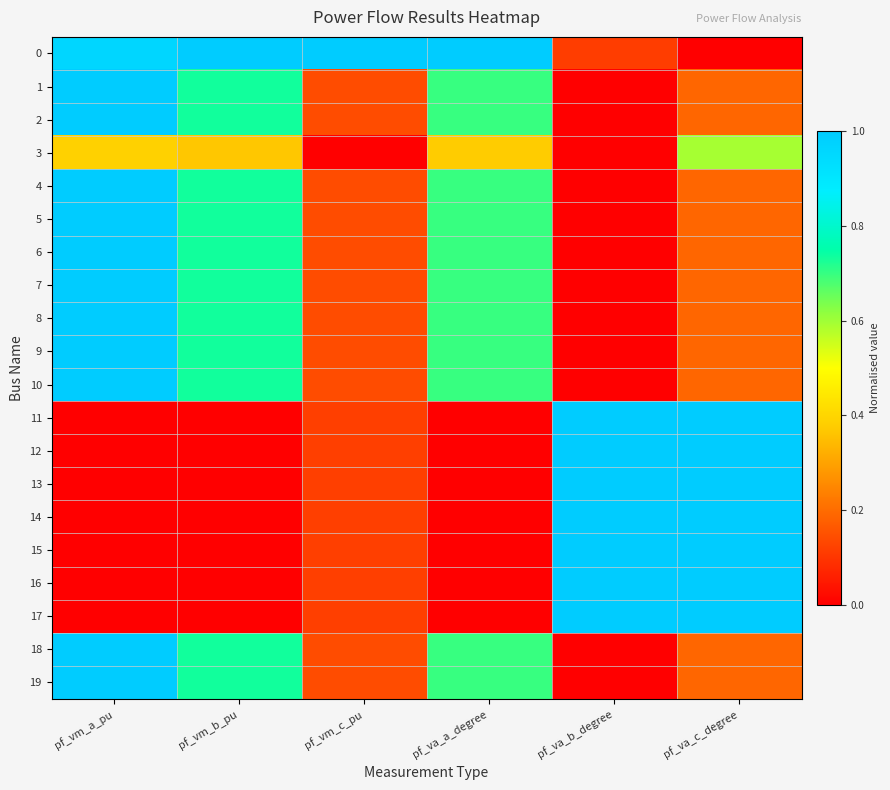

Reading left to right, transcribe all the data shown in this chart.

0: pf_vm_a_pu=1.0	pf_vm_b_pu=1.0	pf_vm_c_pu=1.0	pf_va_a_degree=1.0	pf_va_b_degree=0.1	pf_va_c_degree=0.0
1: pf_vm_a_pu=1.0	pf_vm_b_pu=0.7	pf_vm_c_pu=0.1	pf_va_a_degree=0.7	pf_va_b_degree=0.0	pf_va_c_degree=0.2
2: pf_vm_a_pu=1.0	pf_vm_b_pu=0.7	pf_vm_c_pu=0.1	pf_va_a_degree=0.7	pf_va_b_degree=0.0	pf_va_c_degree=0.2
3: pf_vm_a_pu=0.4	pf_vm_b_pu=0.4	pf_vm_c_pu=0.0	pf_va_a_degree=0.4	pf_va_b_degree=0.0	pf_va_c_degree=0.6
4: pf_vm_a_pu=1.0	pf_vm_b_pu=0.7	pf_vm_c_pu=0.1	pf_va_a_degree=0.7	pf_va_b_degree=0.0	pf_va_c_degree=0.2
5: pf_vm_a_pu=1.0	pf_vm_b_pu=0.7	pf_vm_c_pu=0.1	pf_va_a_degree=0.7	pf_va_b_degree=0.0	pf_va_c_degree=0.2
6: pf_vm_a_pu=1.0	pf_vm_b_pu=0.7	pf_vm_c_pu=0.1	pf_va_a_degree=0.7	pf_va_b_degree=0.0	pf_va_c_degree=0.2
7: pf_vm_a_pu=1.0	pf_vm_b_pu=0.7	pf_vm_c_pu=0.1	pf_va_a_degree=0.7	pf_va_b_degree=0.0	pf_va_c_degree=0.2
8: pf_vm_a_pu=1.0	pf_vm_b_pu=0.7	pf_vm_c_pu=0.1	pf_va_a_degree=0.7	pf_va_b_degree=0.0	pf_va_c_degree=0.2
9: pf_vm_a_pu=1.0	pf_vm_b_pu=0.7	pf_vm_c_pu=0.1	pf_va_a_degree=0.7	pf_va_b_degree=0.0	pf_va_c_degree=0.2
10: pf_vm_a_pu=1.0	pf_vm_b_pu=0.7	pf_vm_c_pu=0.1	pf_va_a_degree=0.7	pf_va_b_degree=0.0	pf_va_c_degree=0.2
11: pf_vm_a_pu=0.0	pf_vm_b_pu=0.0	pf_vm_c_pu=0.1	pf_va_a_degree=0.0	pf_va_b_degree=1.0	pf_va_c_degree=1.0
12: pf_vm_a_pu=0.0	pf_vm_b_pu=0.0	pf_vm_c_pu=0.1	pf_va_a_degree=0.0	pf_va_b_degree=1.0	pf_va_c_degree=1.0
13: pf_vm_a_pu=0.0	pf_vm_b_pu=0.0	pf_vm_c_pu=0.1	pf_va_a_degree=0.0	pf_va_b_degree=1.0	pf_va_c_degree=1.0
14: pf_vm_a_pu=0.0	pf_vm_b_pu=0.0	pf_vm_c_pu=0.1	pf_va_a_degree=0.0	pf_va_b_degree=1.0	pf_va_c_degree=1.0
15: pf_vm_a_pu=0.0	pf_vm_b_pu=0.0	pf_vm_c_pu=0.1	pf_va_a_degree=0.0	pf_va_b_degree=1.0	pf_va_c_degree=1.0
16: pf_vm_a_pu=0.0	pf_vm_b_pu=0.0	pf_vm_c_pu=0.1	pf_va_a_degree=0.0	pf_va_b_degree=1.0	pf_va_c_degree=1.0
17: pf_vm_a_pu=0.0	pf_vm_b_pu=0.0	pf_vm_c_pu=0.1	pf_va_a_degree=0.0	pf_va_b_degree=1.0	pf_va_c_degree=1.0
18: pf_vm_a_pu=1.0	pf_vm_b_pu=0.7	pf_vm_c_pu=0.1	pf_va_a_degree=0.7	pf_va_b_degree=0.0	pf_va_c_degree=0.2
19: pf_vm_a_pu=1.0	pf_vm_b_pu=0.7	pf_vm_c_pu=0.1	pf_va_a_degree=0.7	pf_va_b_degree=0.0	pf_va_c_degree=0.2